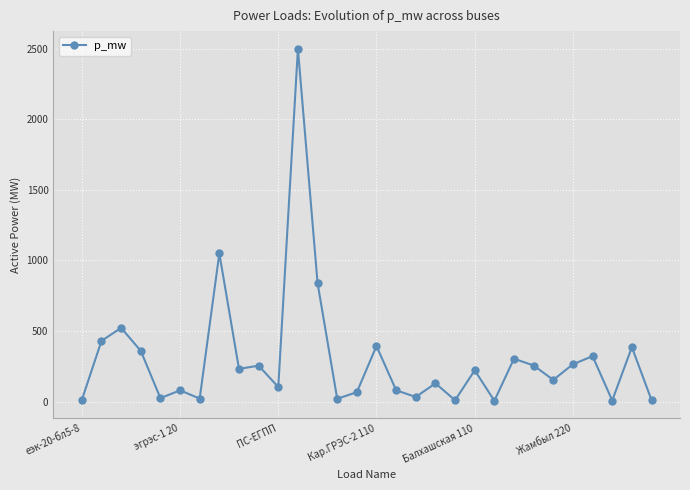

What is the value of the 9th point from the left?

232.0